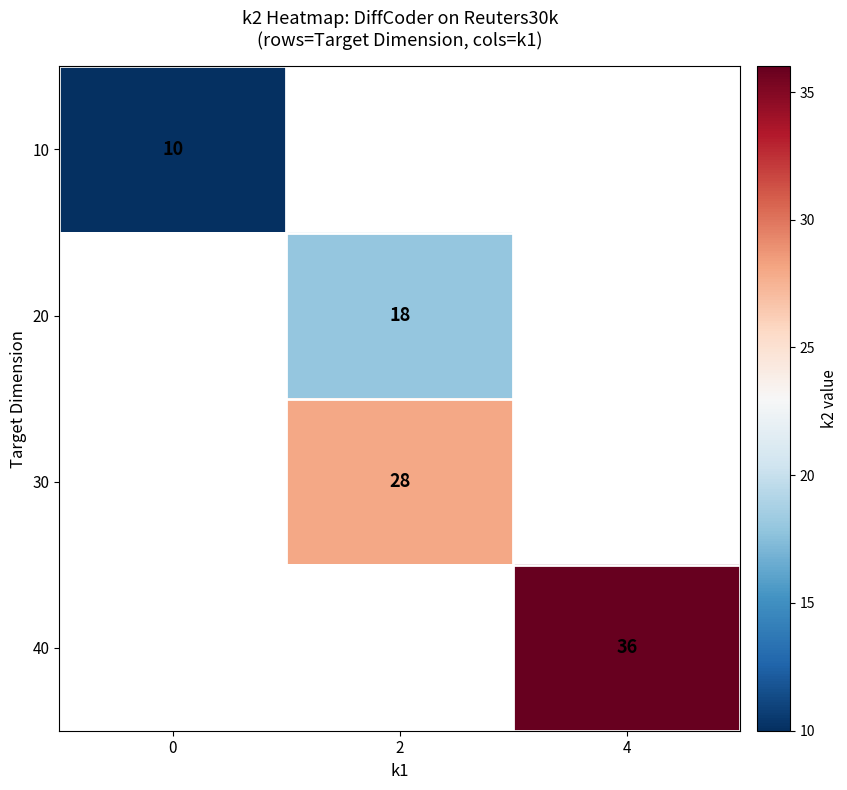

What is the maximum value shown in the chart?

36.0